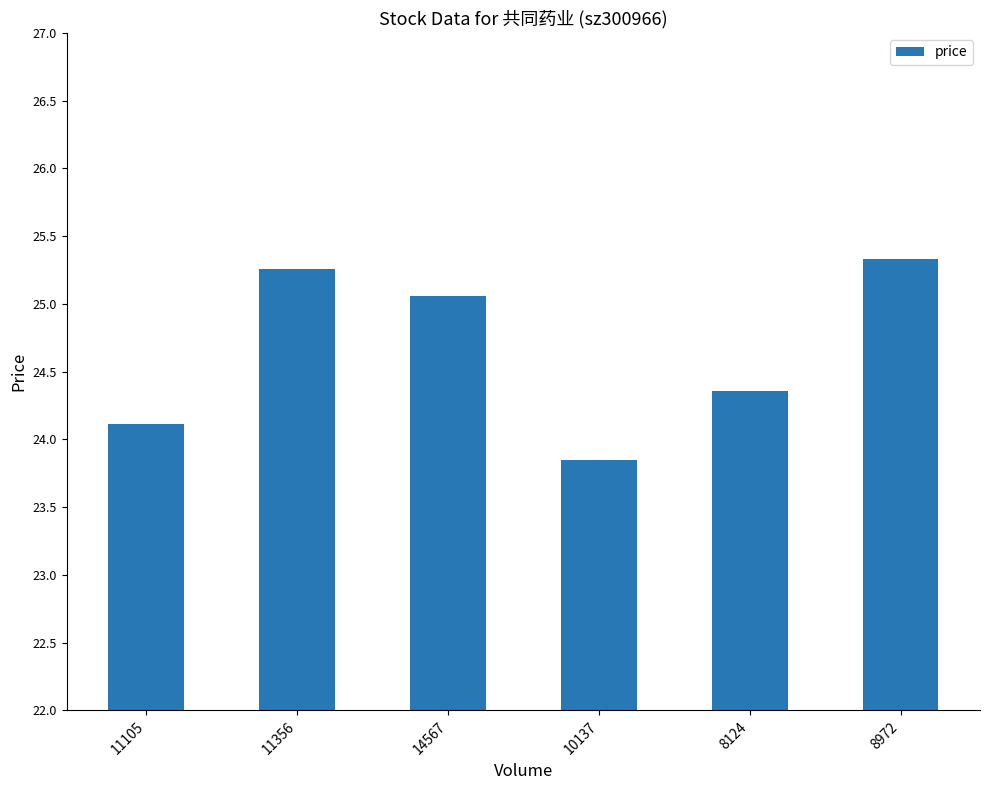

Reading left to right, what are all the values shown in this chart?

24.1	25.3	25.1	23.9	24.4	25.3